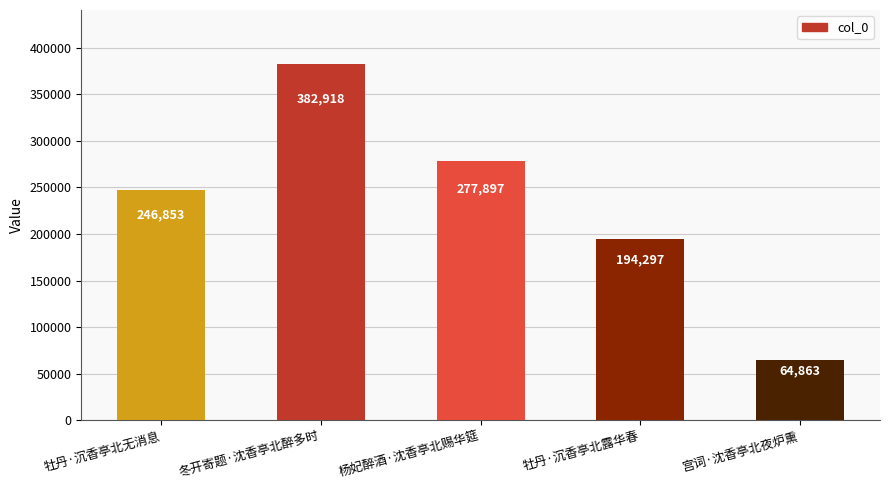

What is the minimum value shown in the chart?

64863